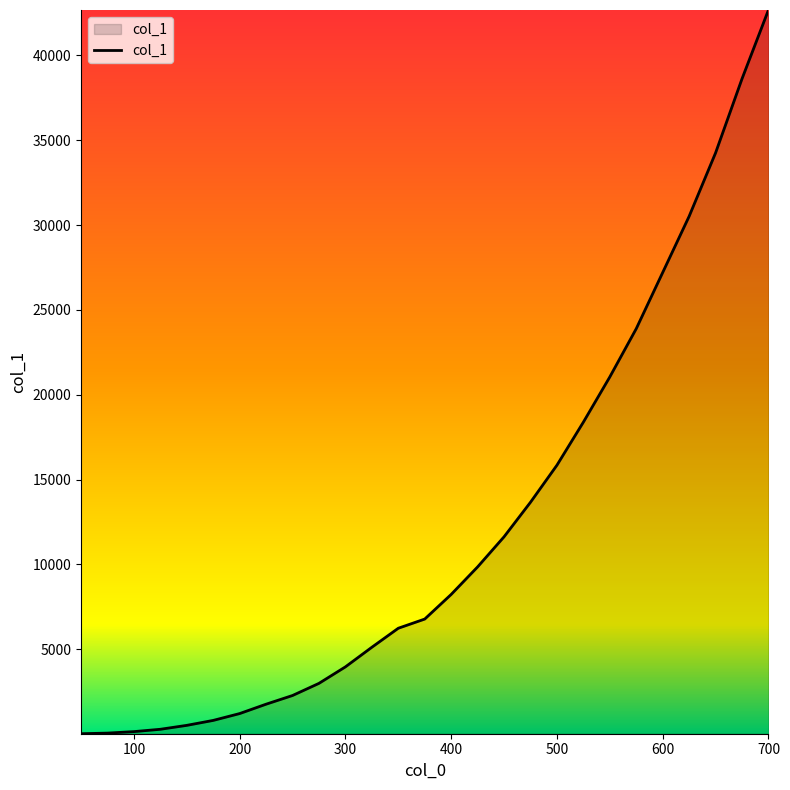

What is the maximum value shown in the chart?

42682